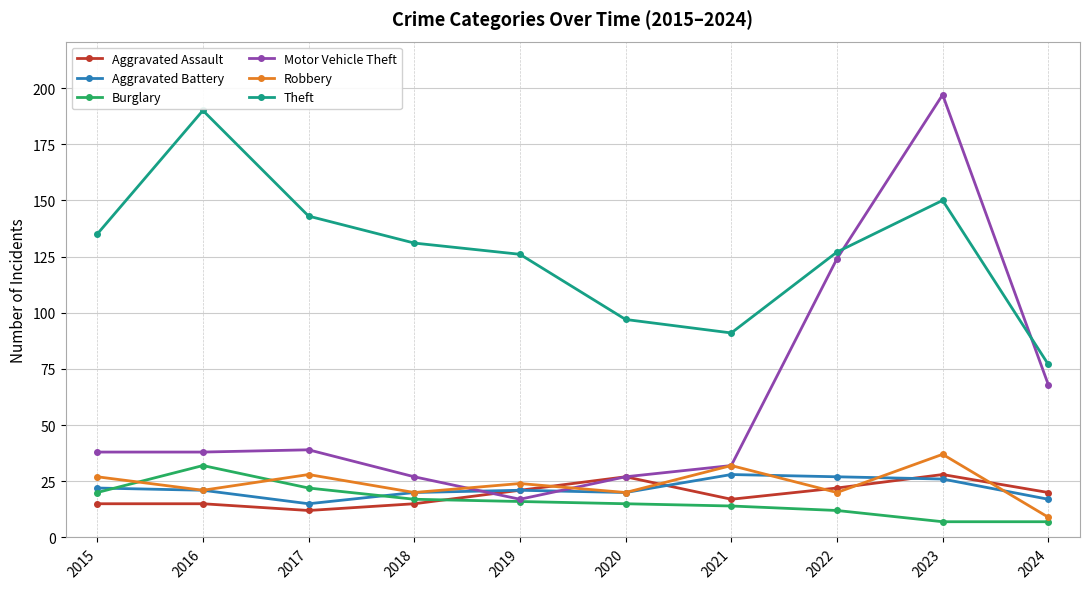

True or false: Robbery has more than 2 interior local peaks.

True